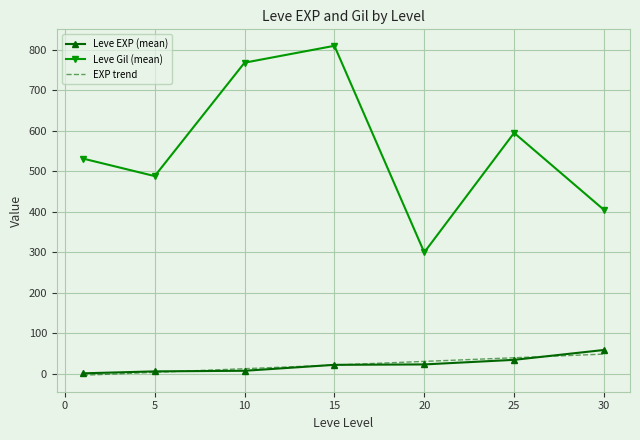

How many values in the Leve Gil (mean) series are below 531?

3